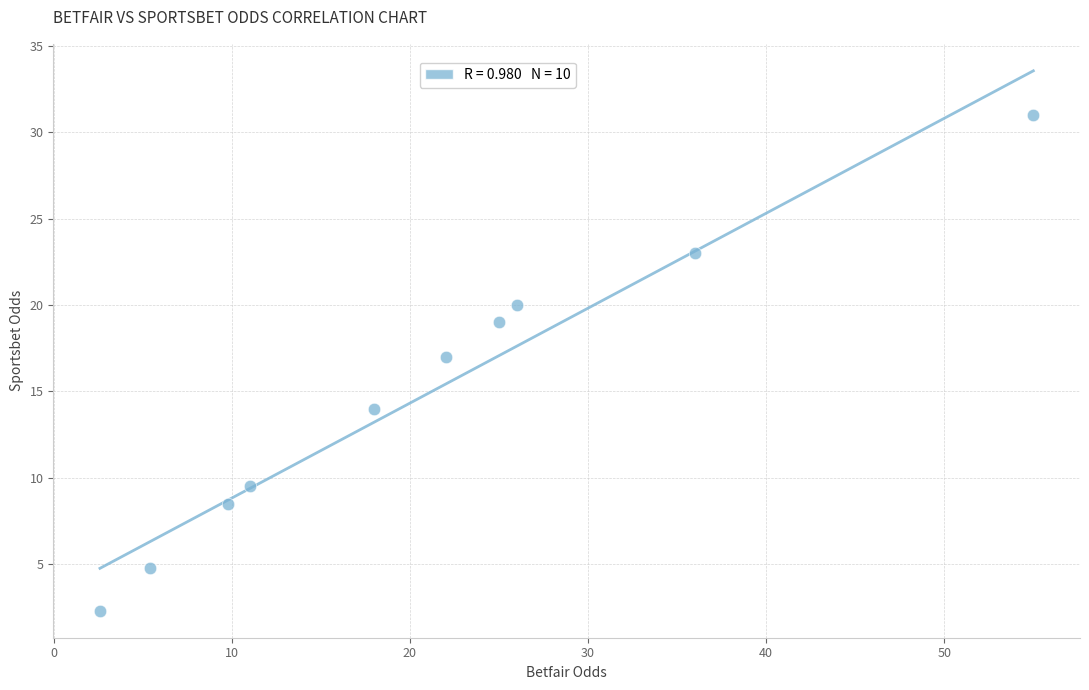

What is the average X value?

21.1